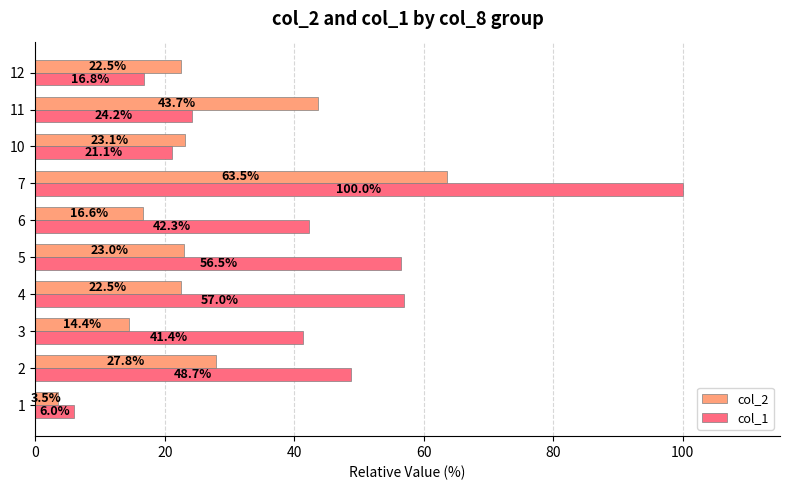

What are all the series names shown in the legend?

col_2, col_1